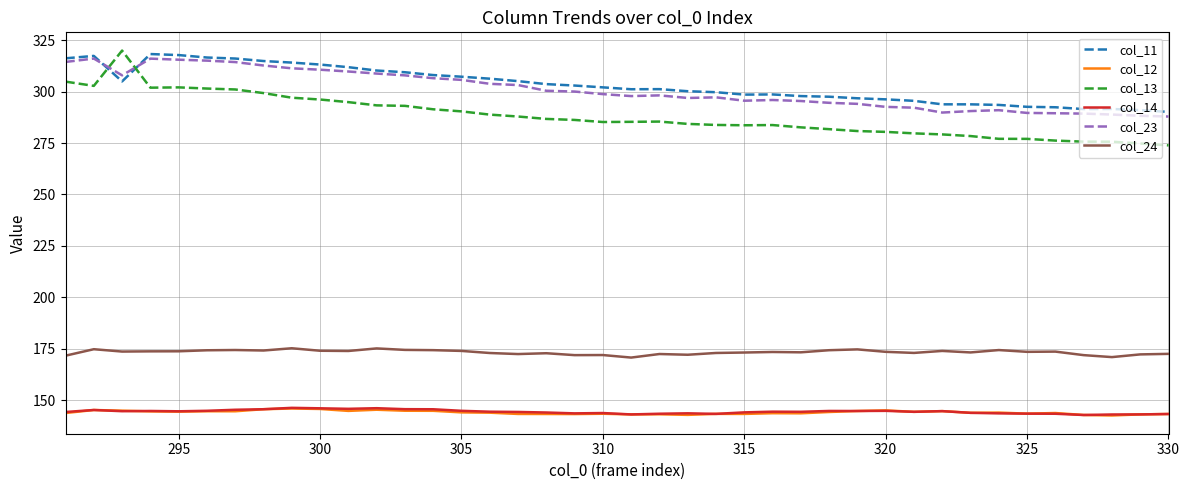

True or false: col_24 and col_11 intersect in this chart.

False